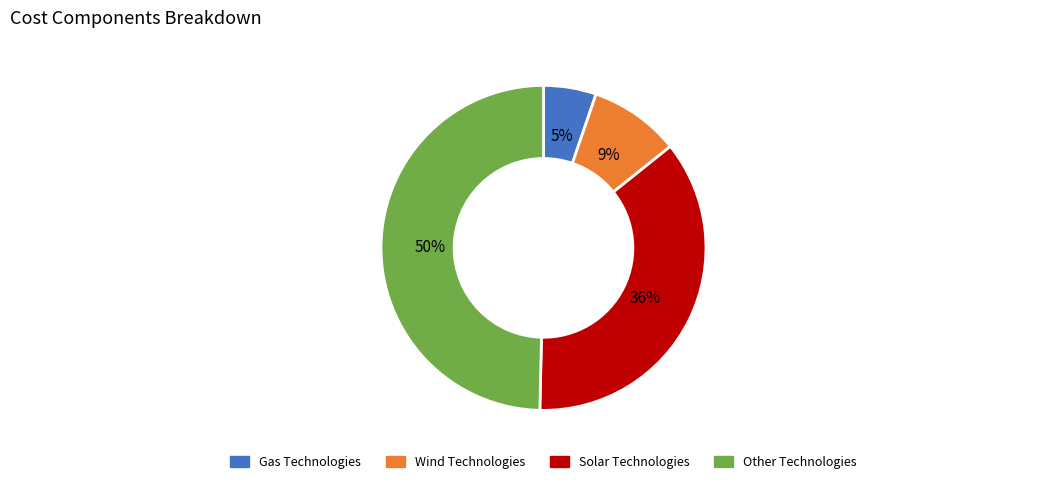

To the nearest percent, what is the average slice percentage?

25%